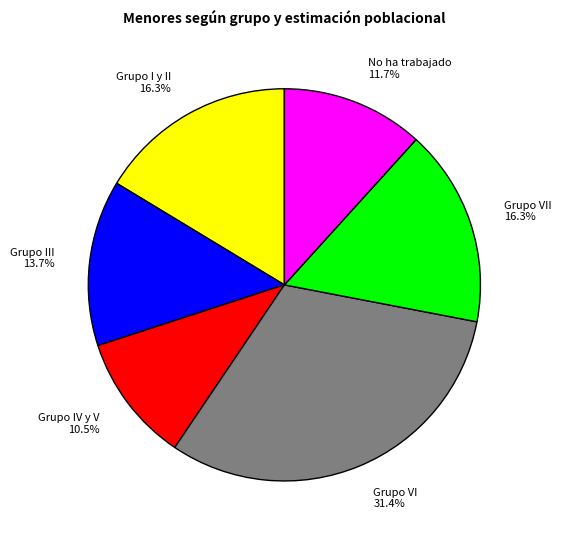

What is the smallest slice in the pie chart?

Grupo IV y V 10.5%